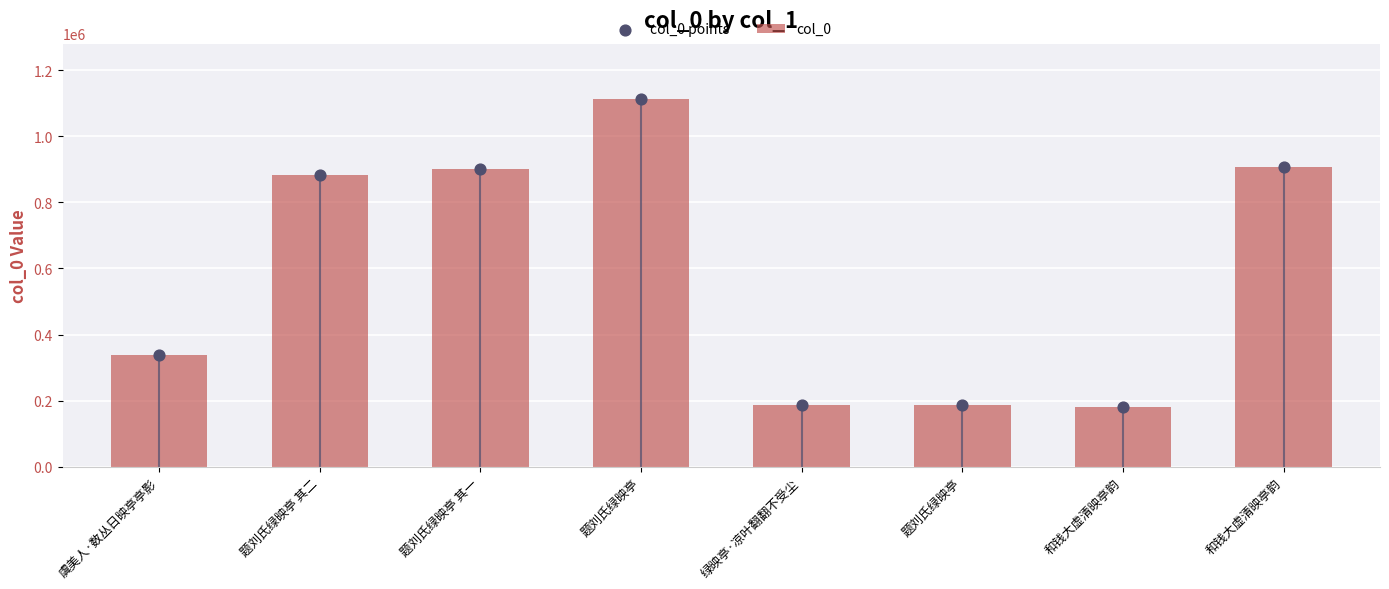

Which series has the largest total across all categories?

col_0